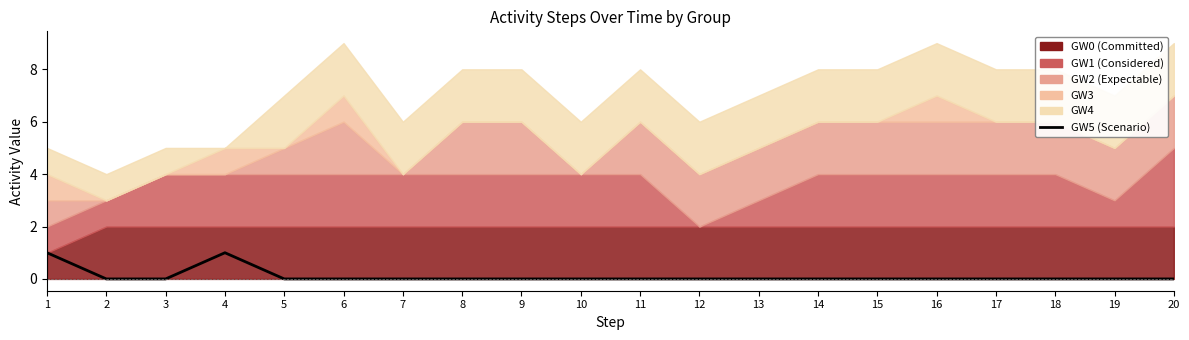

How many values are above zero?

2